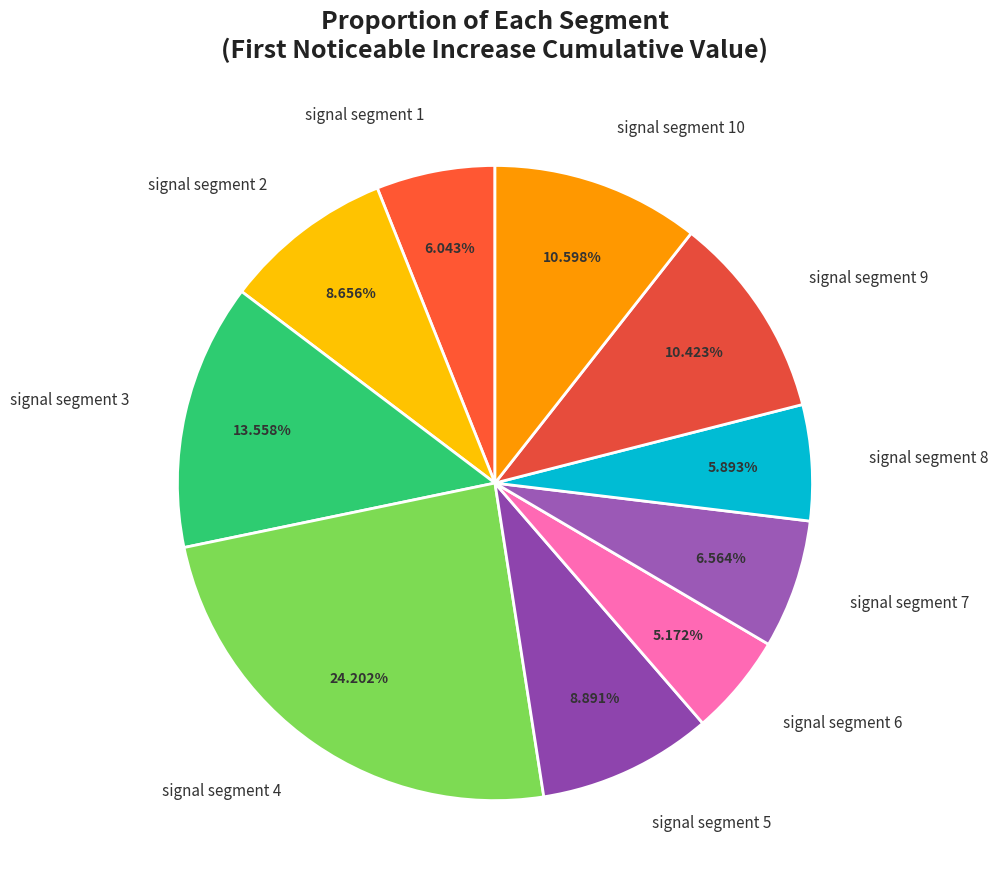

To the nearest percent, what is the difference between the largest and smallest slice percentages?

19%